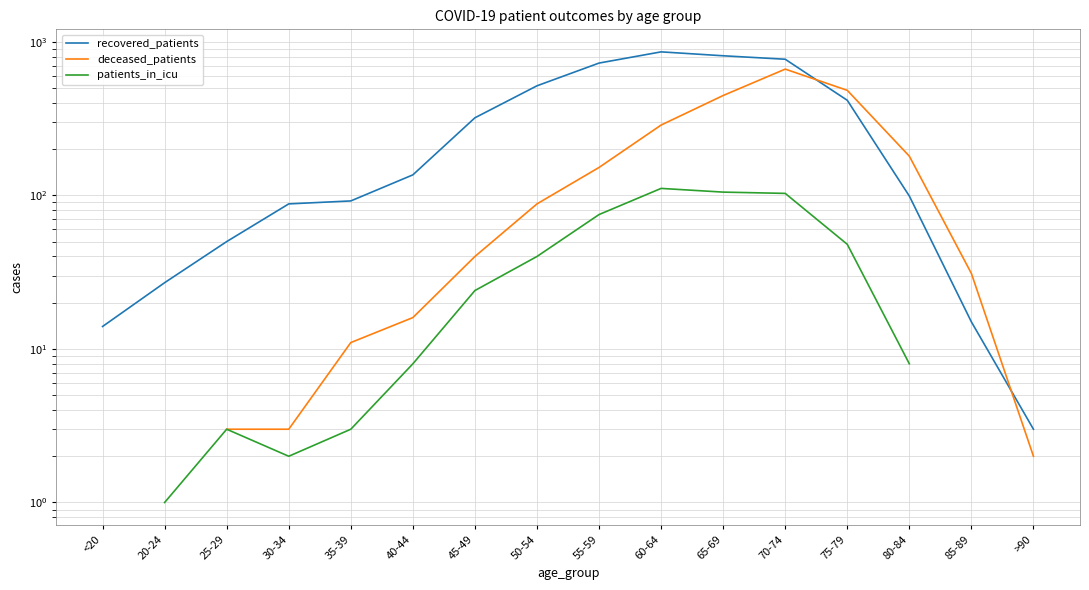

Between 60-64 and 70-74, which series saw the biggest shift?

deceased_patients